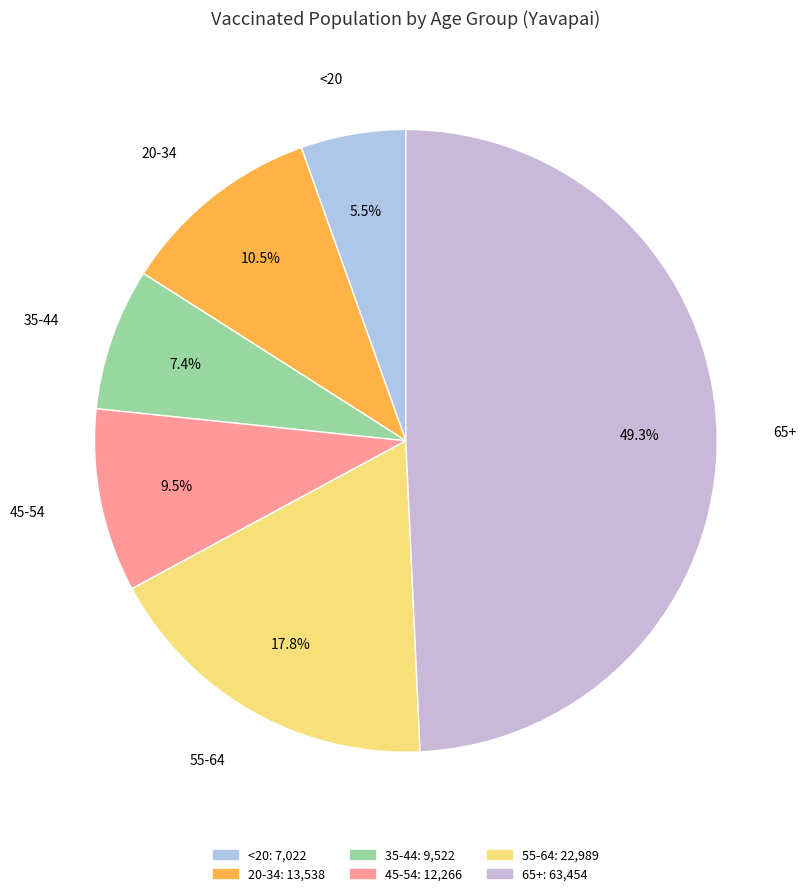

Rank the categories by value from highest to lowest.

65+, 55-64, 20-34, 45-54, 35-44, <20